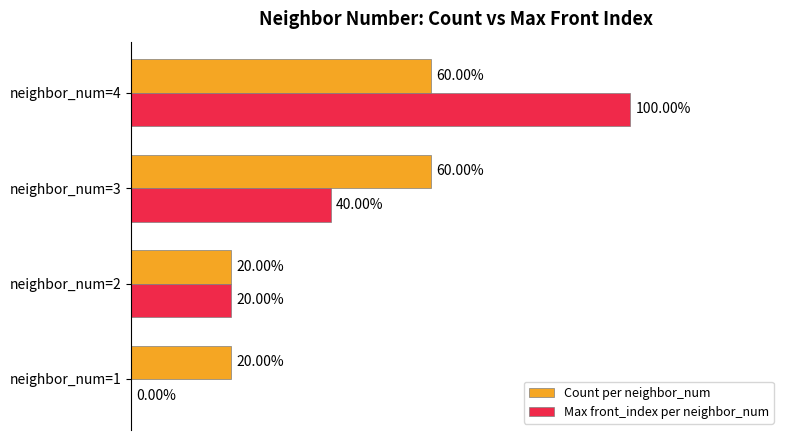

Between neighbor_num=3 and neighbor_num=4, which series saw the biggest shift?

Max front_index per neighbor_num